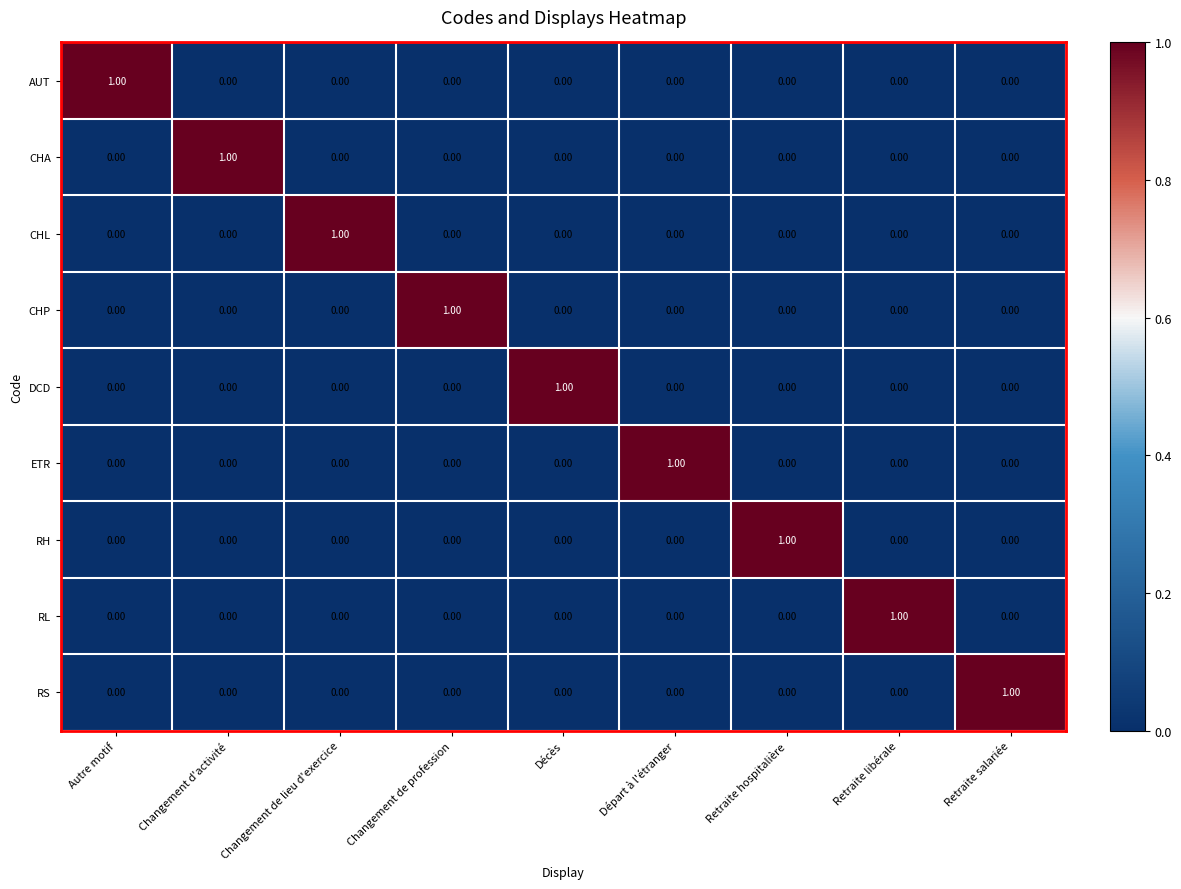

Which category has the highest value in the RL series?

Retraite libérale